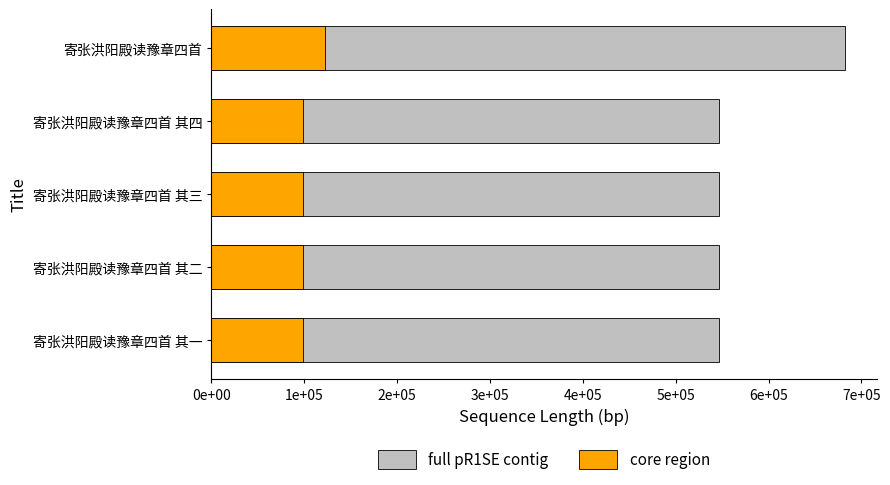

What position from the left is 寄张洪阳殿读豫章四首?

5